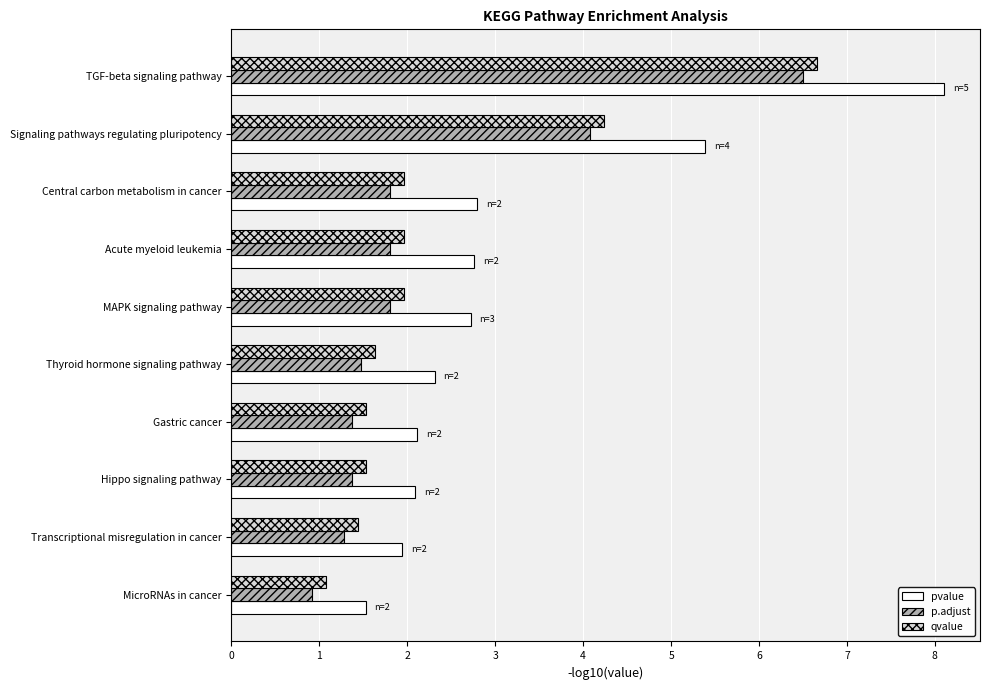

At how many categories does at least one series exceed 1?

10